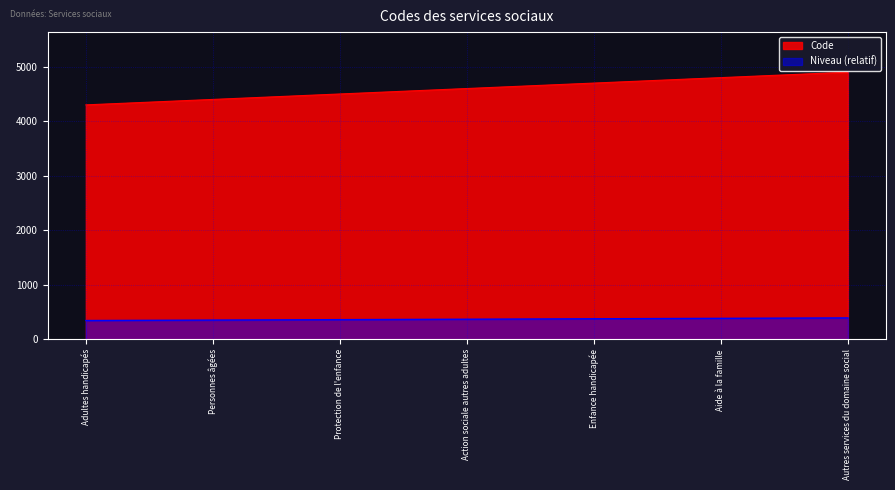

At which category does the chart reach its minimum across all series?

Adultes handicapés